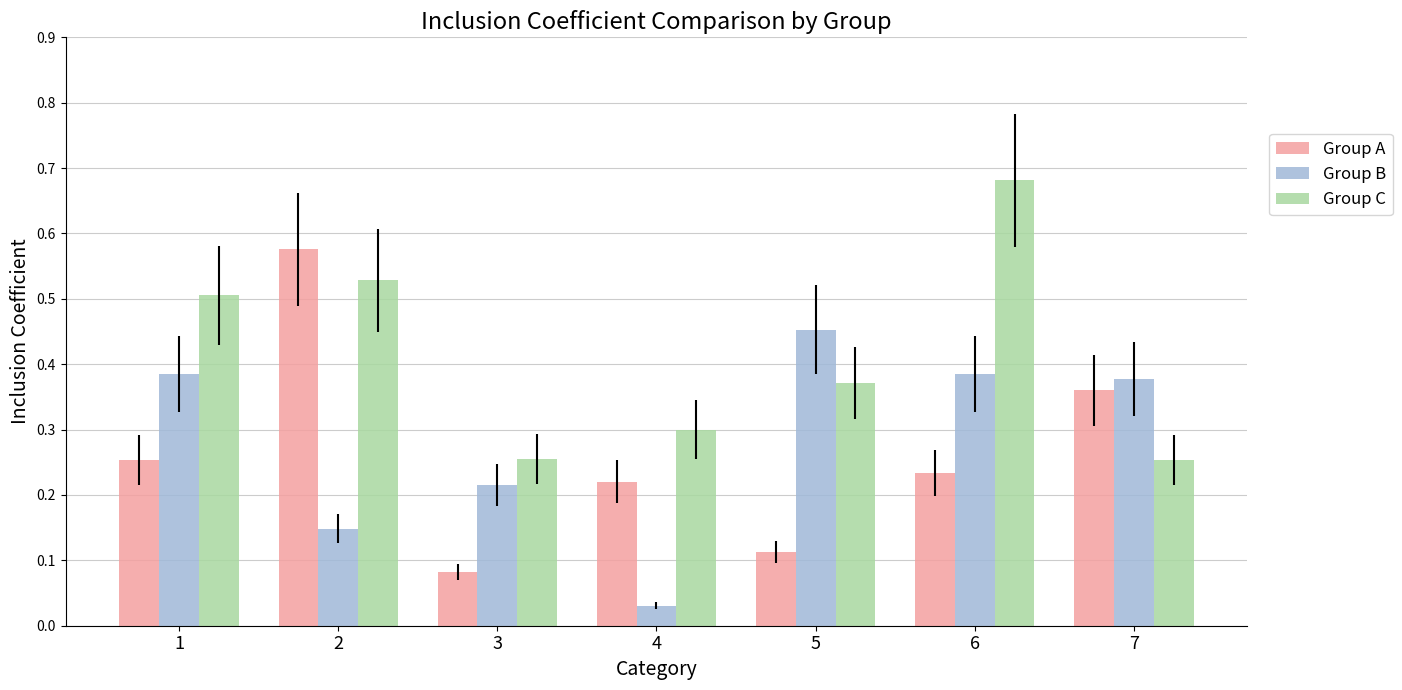

How many groups of bars are there?

7